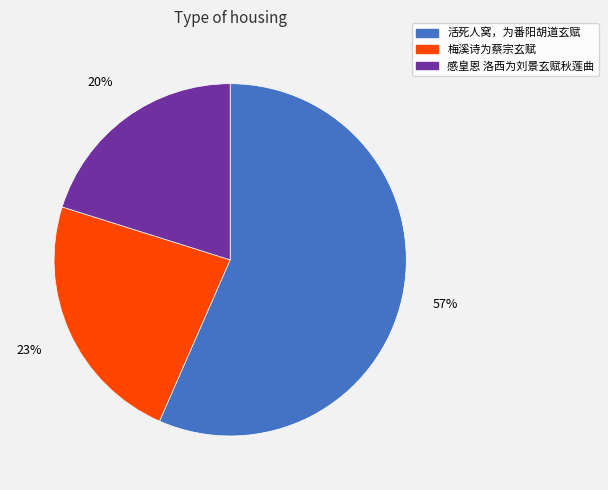

Between 感皇恩 洛西为刘景玄赋秋莲曲 and 梅溪诗为蔡宗玄赋, which is larger?

梅溪诗为蔡宗玄赋